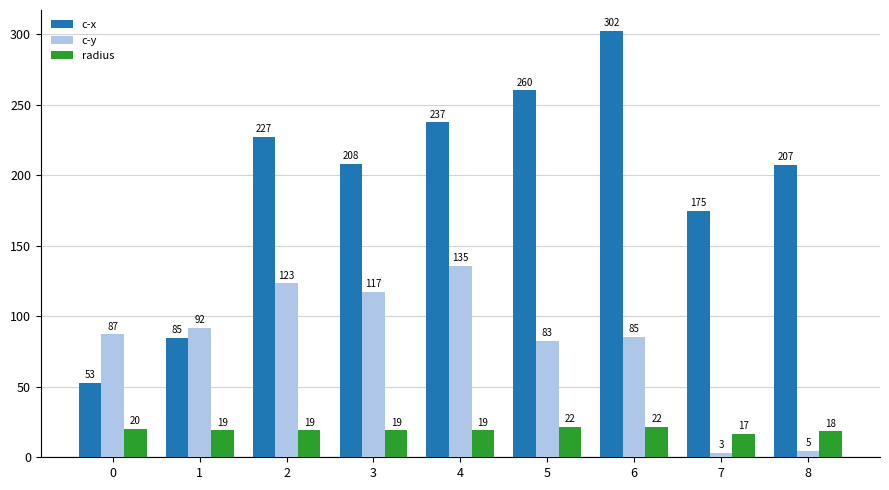

What is the spread (max minus min) of values at 3?

189.0